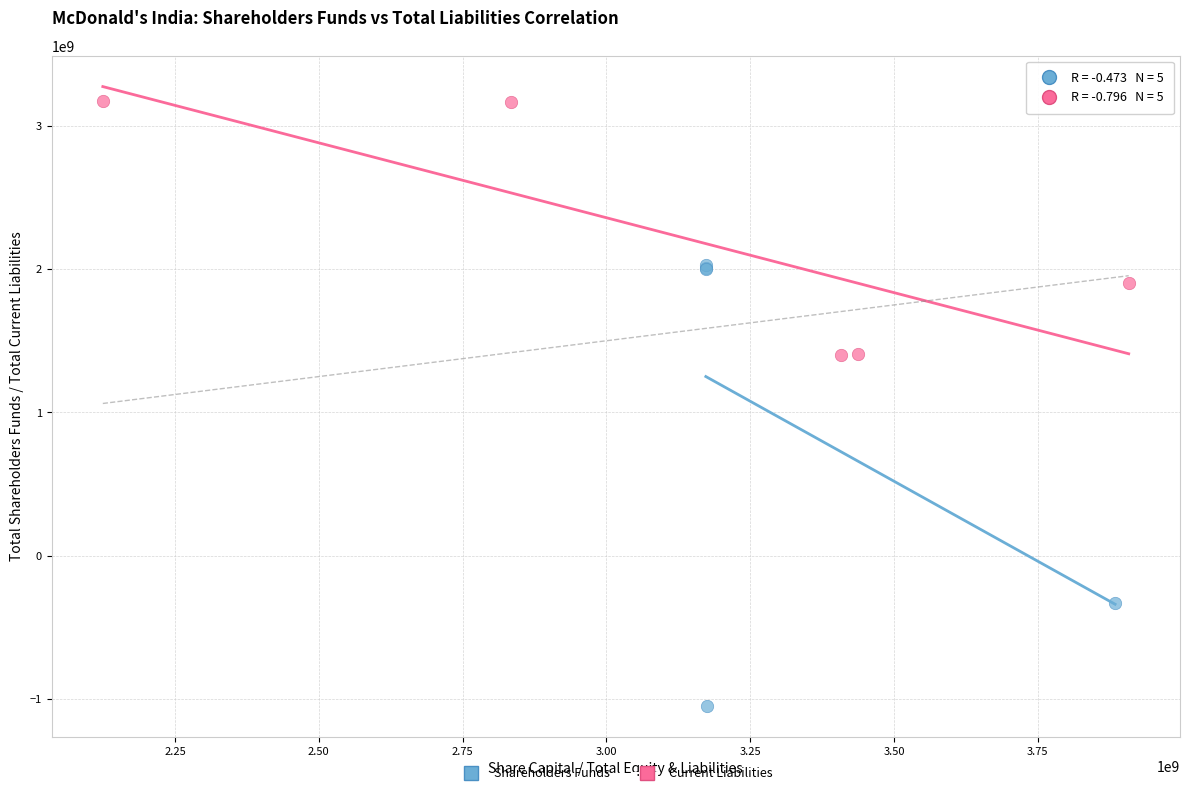

Which series reaches the maximum Y coordinate?

Current Liabilities